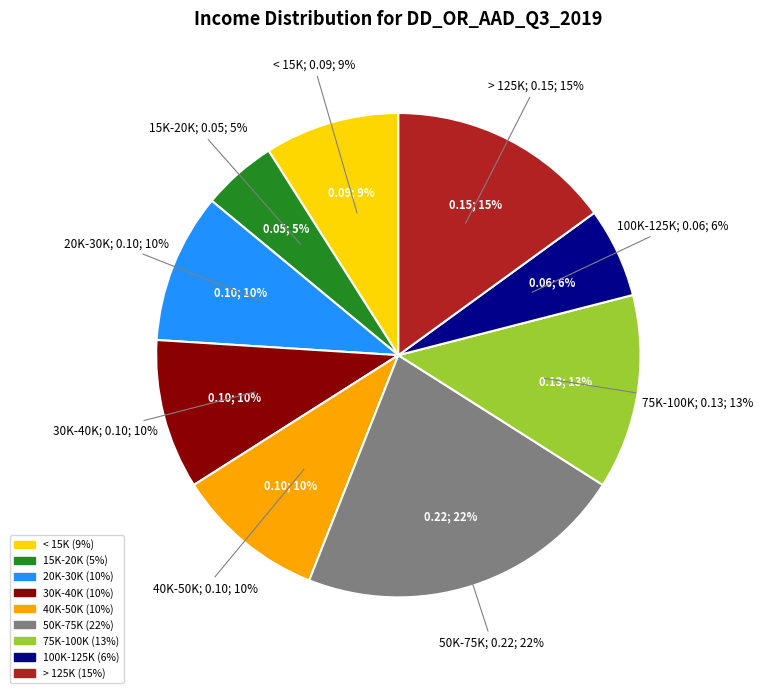

What is the largest slice in the pie chart?

50K-75K